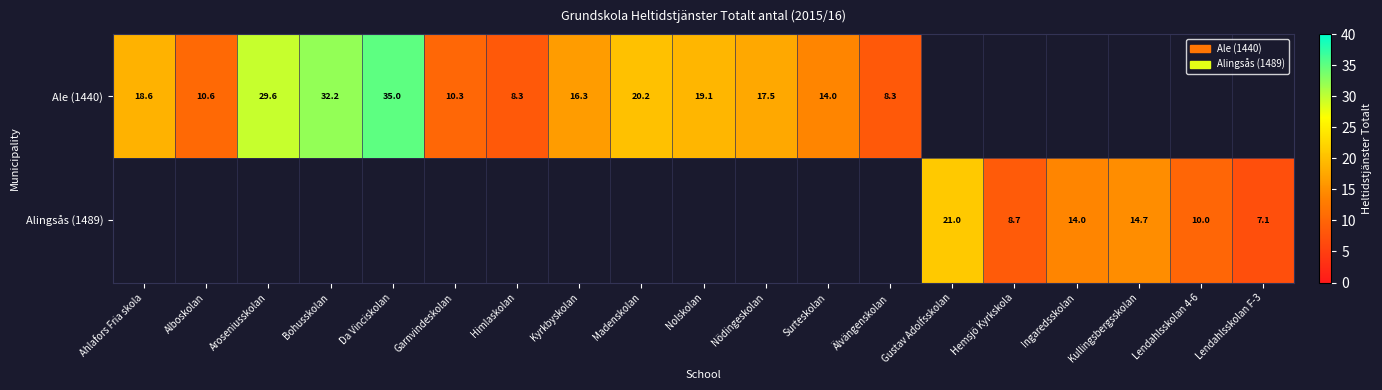

The value of Ale (1440) at Garnvindeskolan is 15.1. True or false?

False